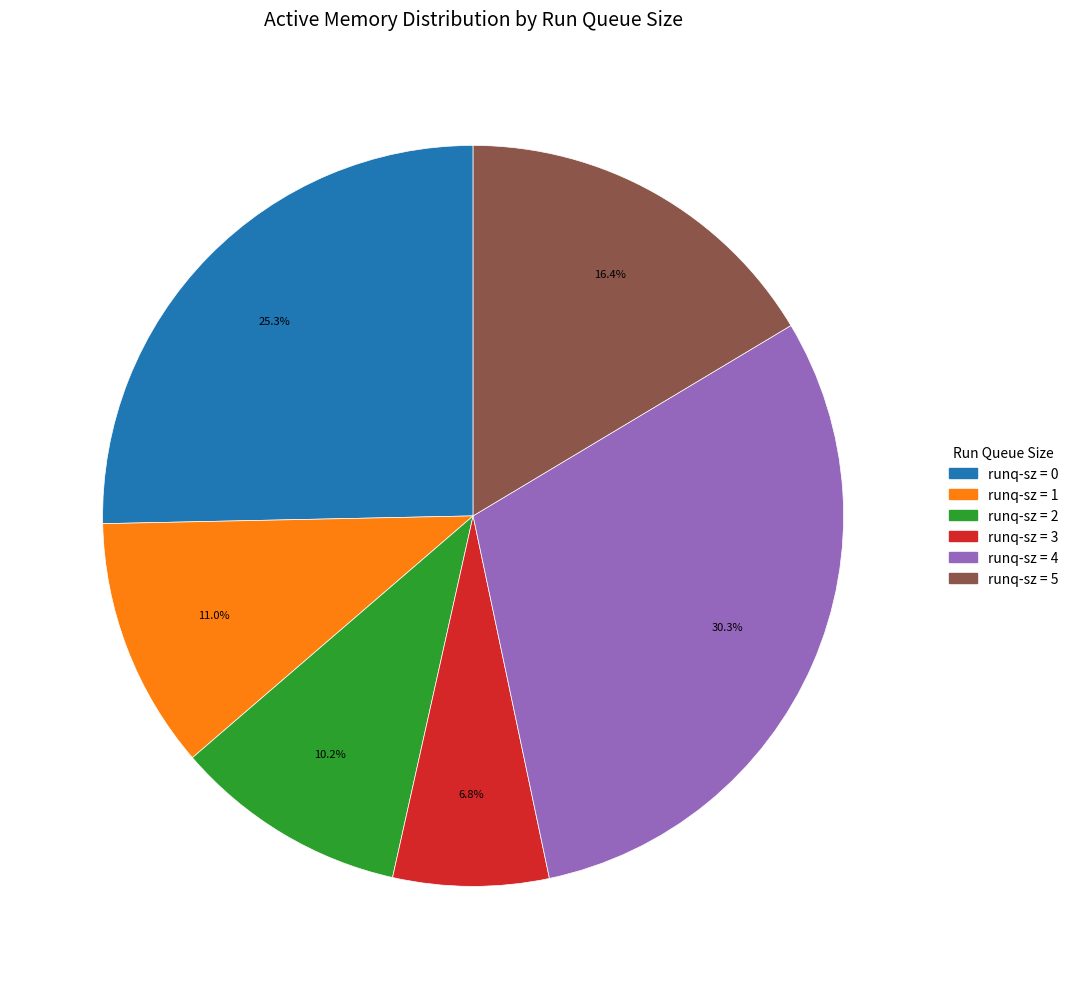

How many segments does this pie chart have?

6